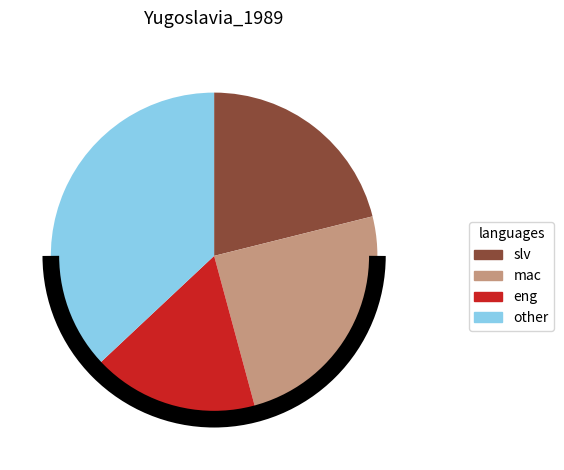

Which slice is the smallest?

eng